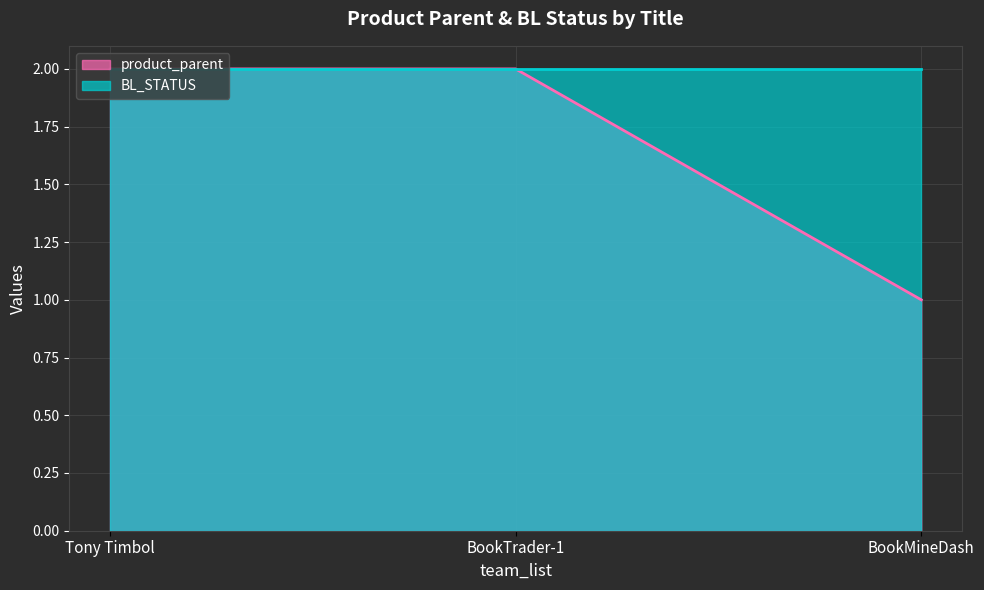

What position from the right is BookMineDash?

1